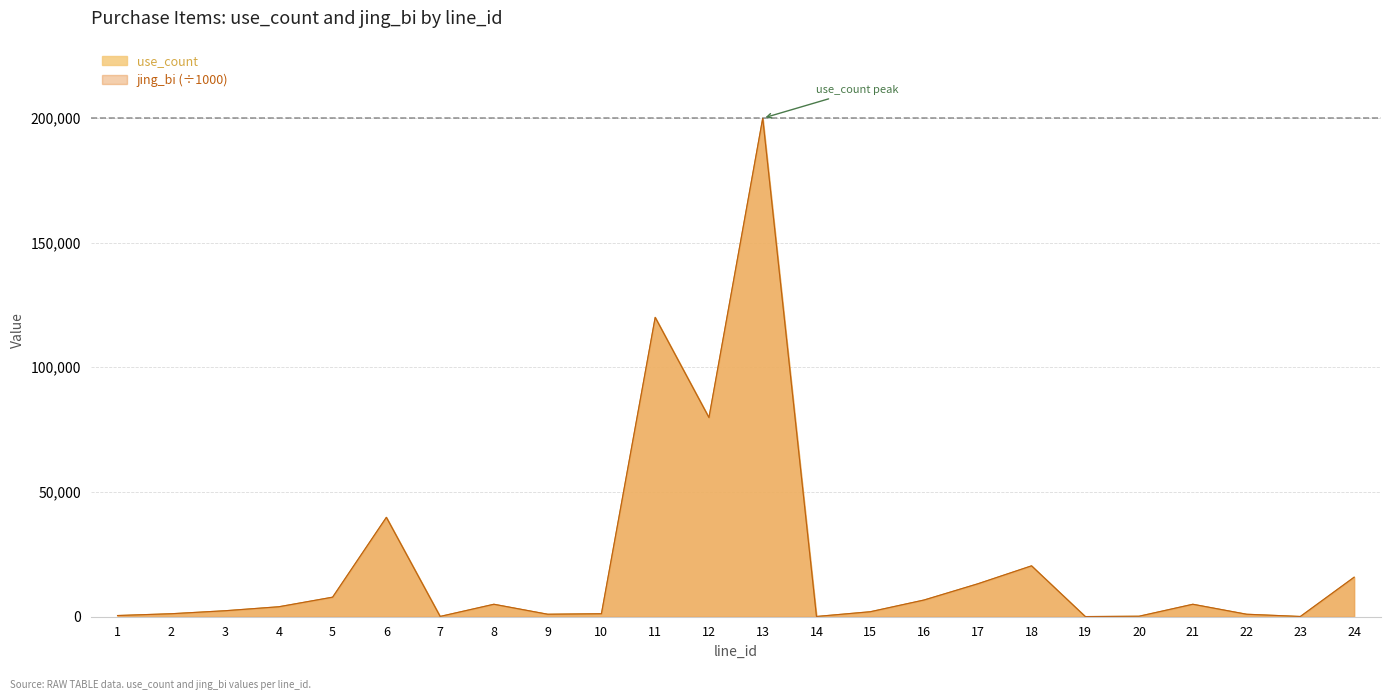

Which label corresponds to the smallest value in the chart?

19